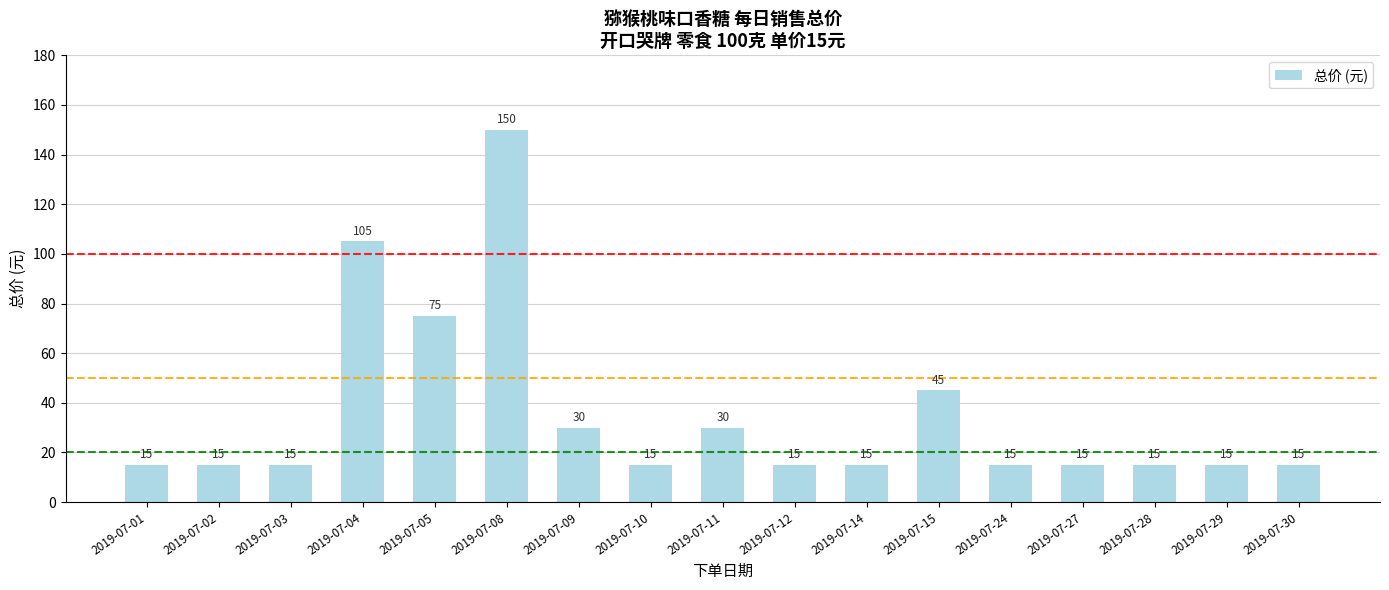

Reading right to left, transcribe all the data shown in this chart.

2019-07-30=15	2019-07-29=15	2019-07-28=15	2019-07-27=15	2019-07-24=15	2019-07-15=45	2019-07-14=15	2019-07-12=15	2019-07-11=30	2019-07-10=15	2019-07-09=30	2019-07-08=150	2019-07-05=75	2019-07-04=105	2019-07-03=15	2019-07-02=15	2019-07-01=15